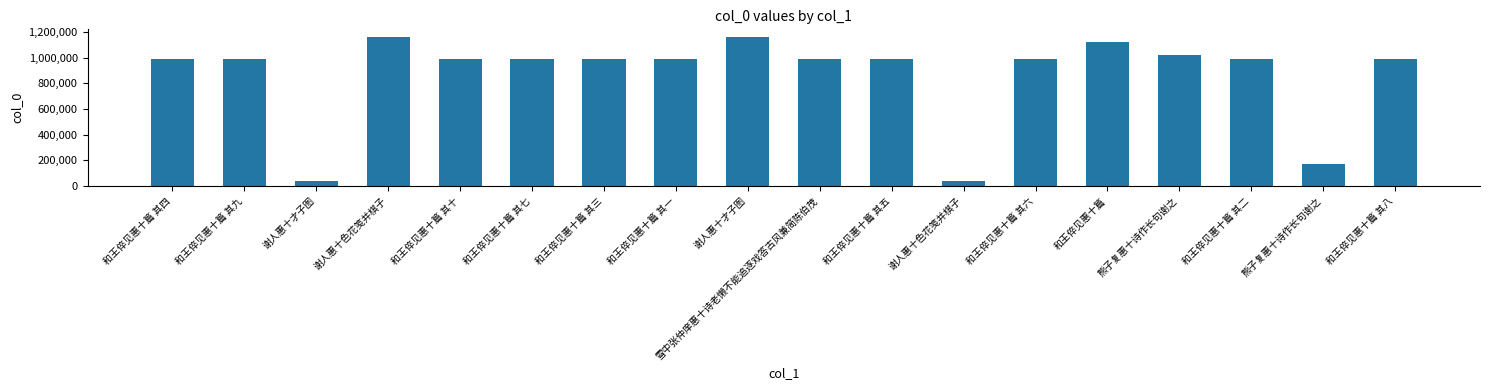

How many data points are less than 989640?

9